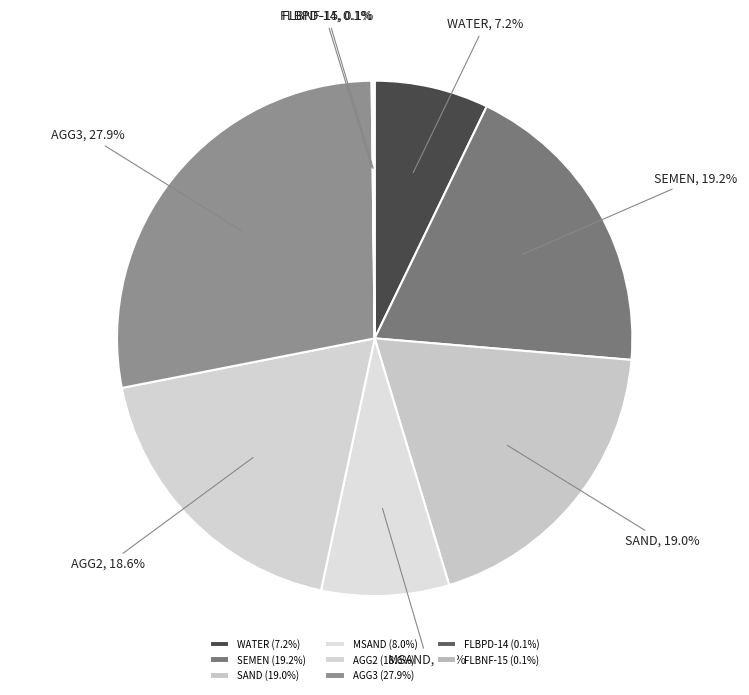

How much of the chart is everything except SAND?

81.0%